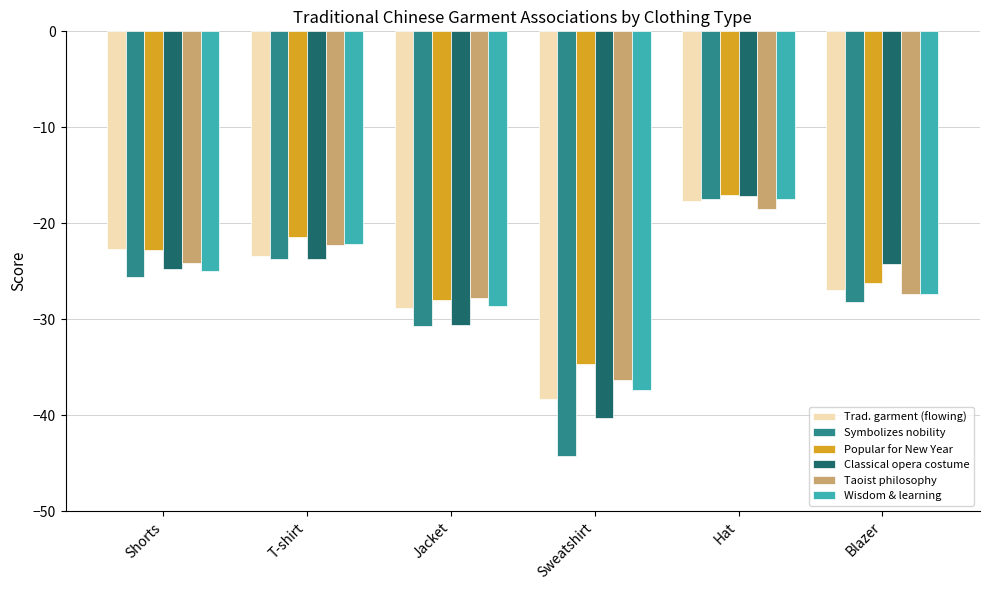

What is the lowest value of the Trad. garment (flowing) series?

-38.3